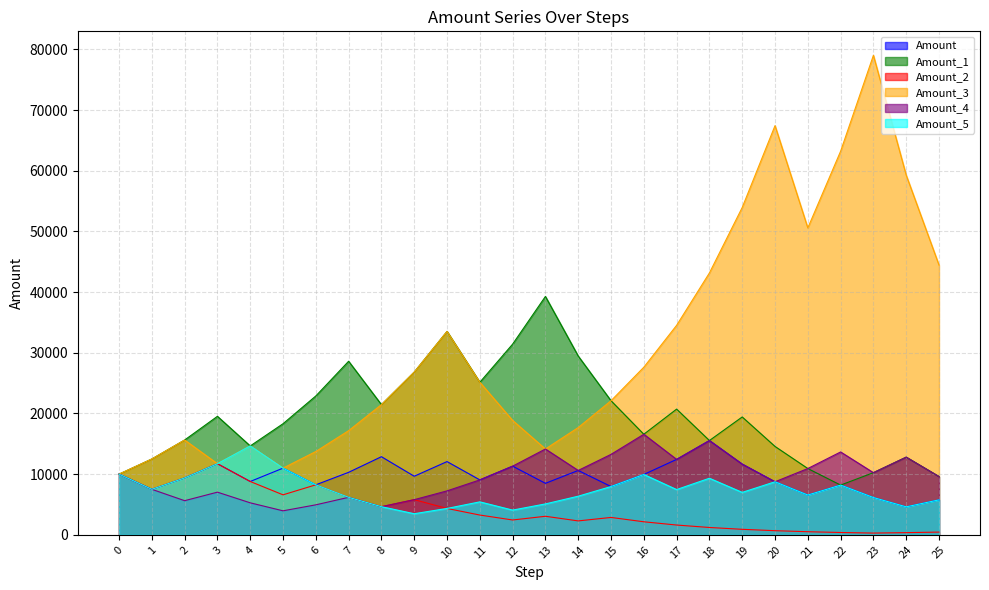

What is the difference between the highest and lowest values at 20?

66766.3